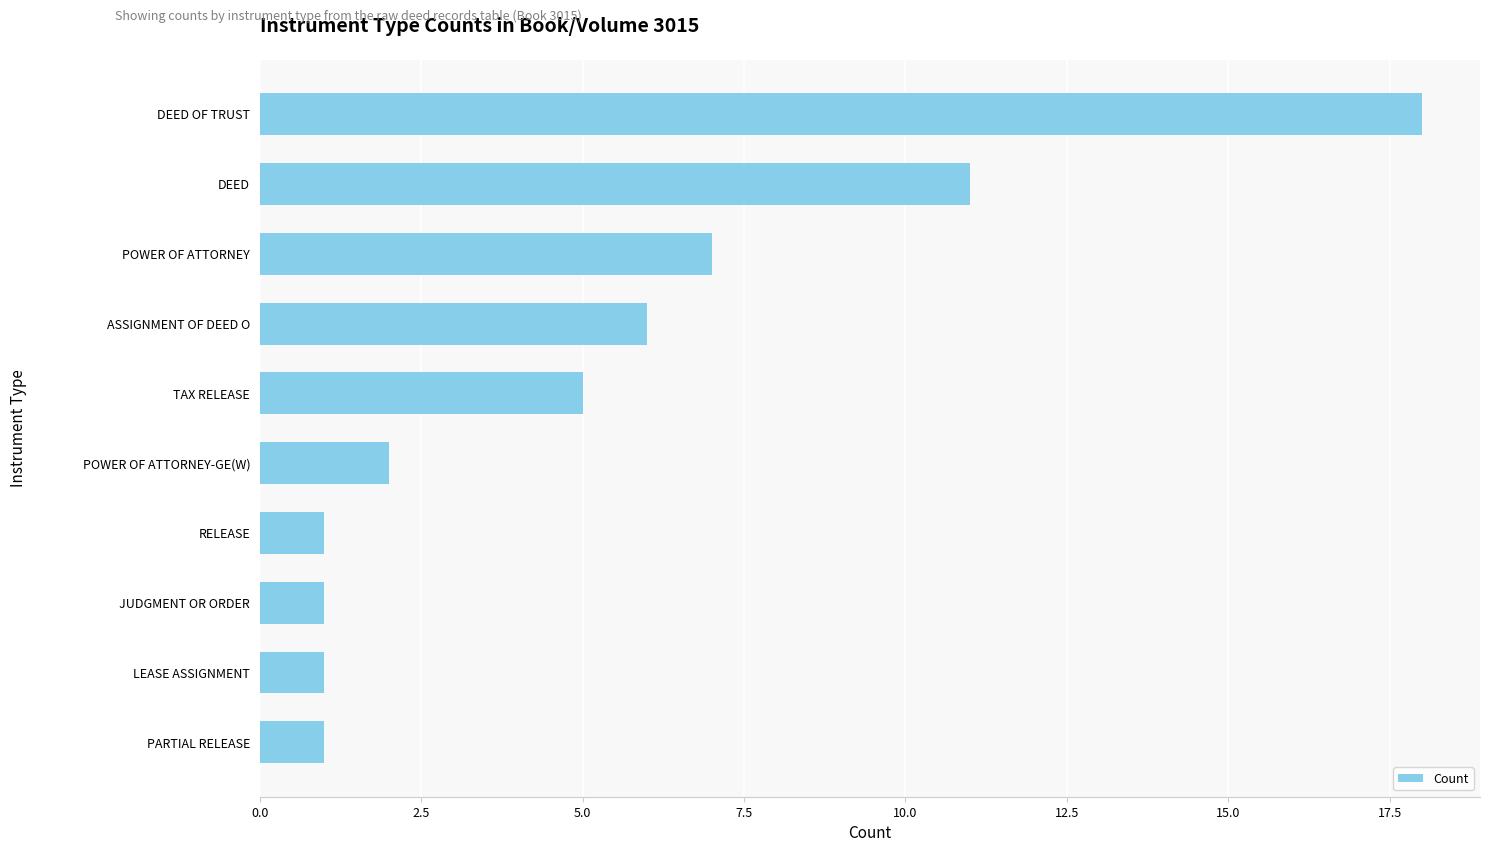

The chart shows a value of 7 at POWER OF ATTORNEY. True or false?

True